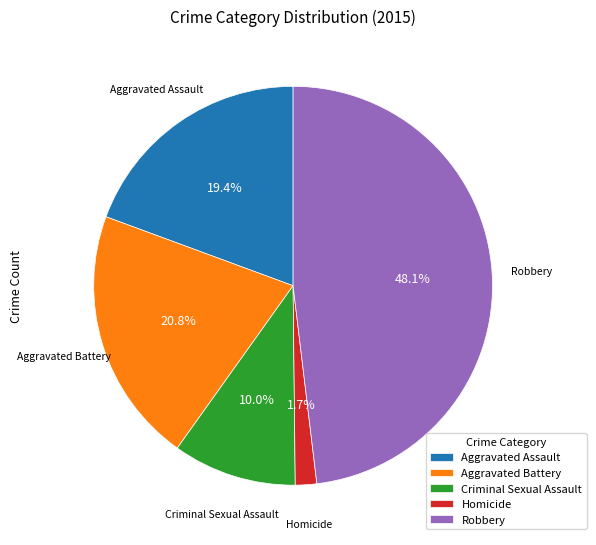

Does Aggravated Battery account for over 50% of the chart?

No